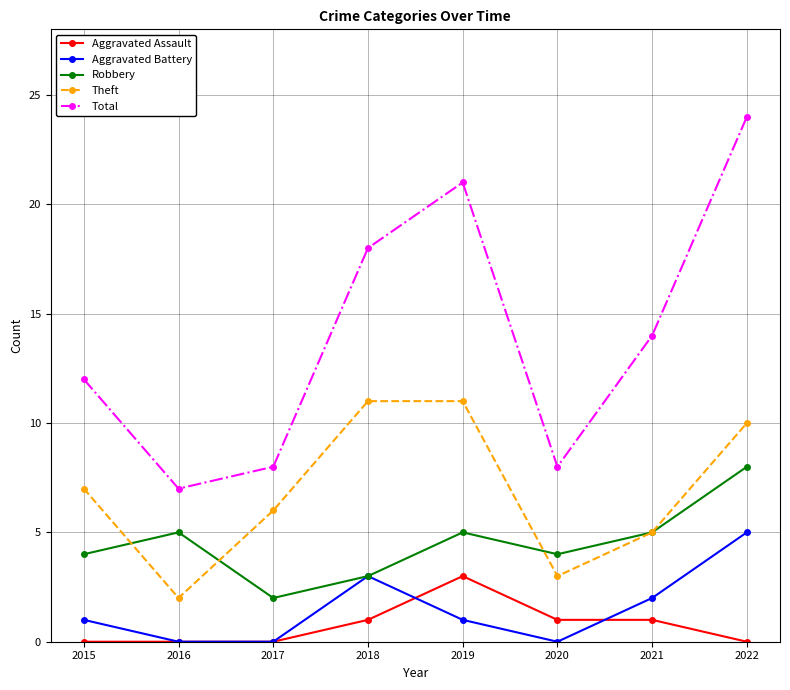

Read the Aggravated Battery value at 2018.

3